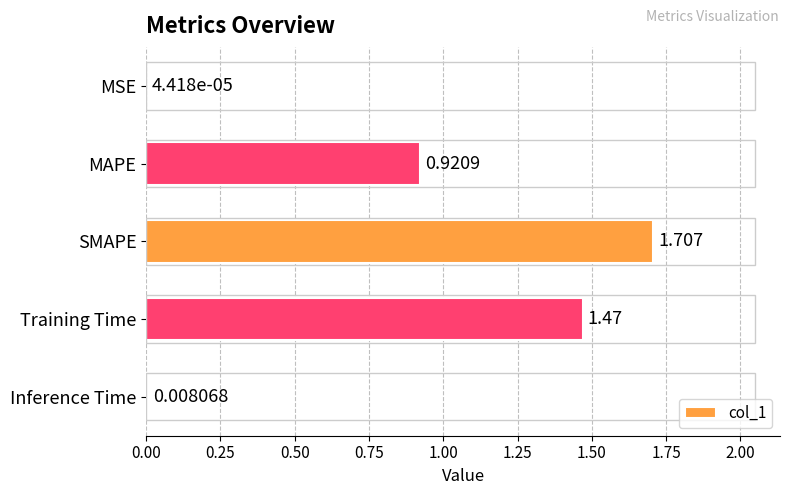

Where is the data nearest to the value 0?

MSE